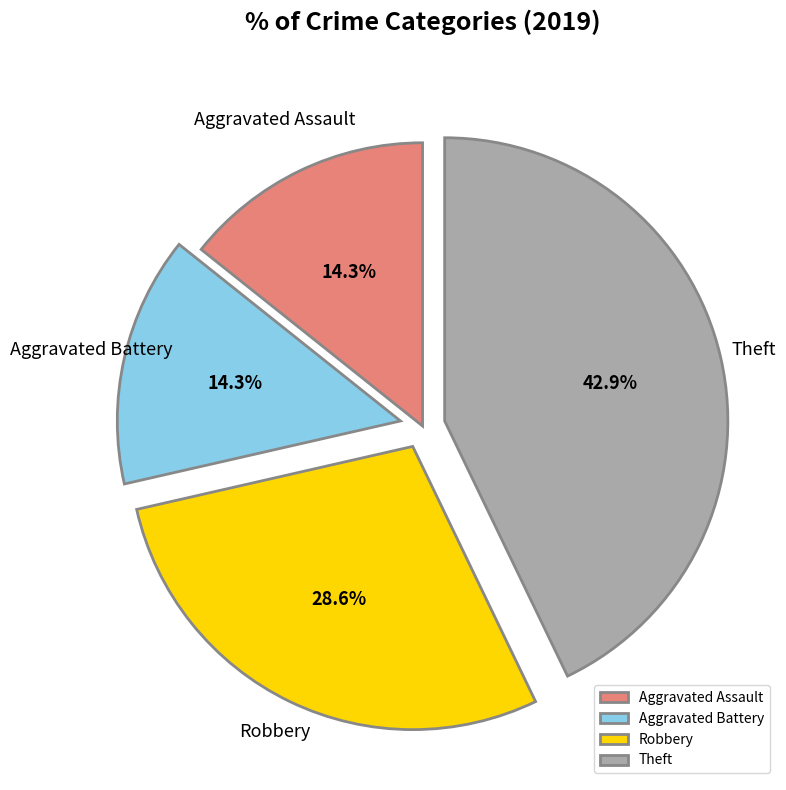

True or false: Aggravated Battery accounts for 14% of the total.

True